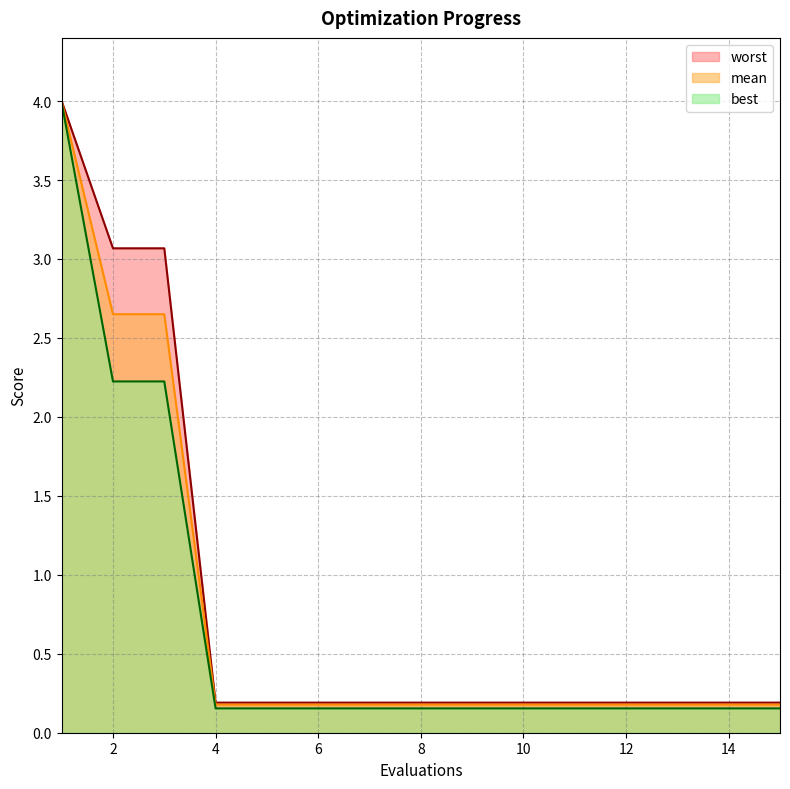

Reading left to right, what are all the values shown in this chart?

mean: 4.0	2.7	2.7	0.2	0.2	0.2	0.2	0.2	0.2	0.2	0.2	0.2	0.2	0.2	0.2
best: 4.0	2.2	2.2	0.2	0.2	0.2	0.2	0.2	0.2	0.2	0.2	0.2	0.2	0.2	0.2
worst: 4.0	3.1	3.1	0.2	0.2	0.2	0.2	0.2	0.2	0.2	0.2	0.2	0.2	0.2	0.2